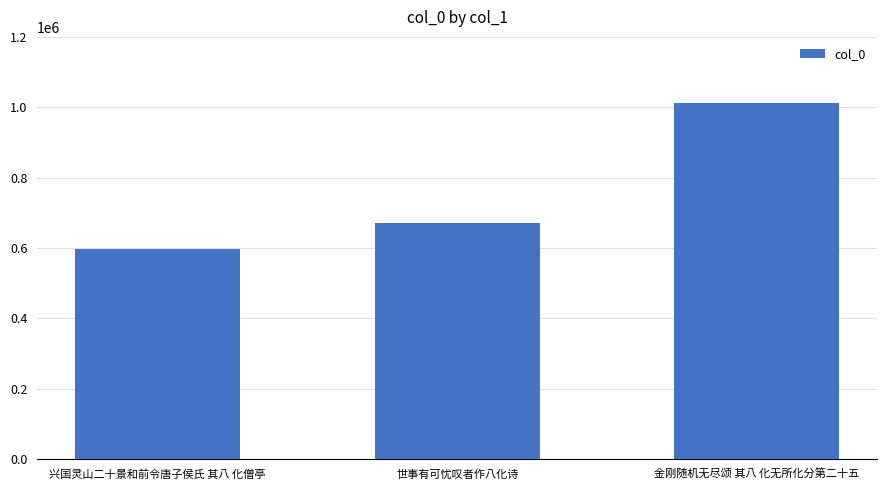

Reading left to right, list all the values displayed in this chart.

兴国灵山二十景和前令唐子侯氏 其八 化僧亭=596350	世事有可忧叹者作八化诗=671378	金刚随机无尽颂 其八 化无所化分第二十五=1011441